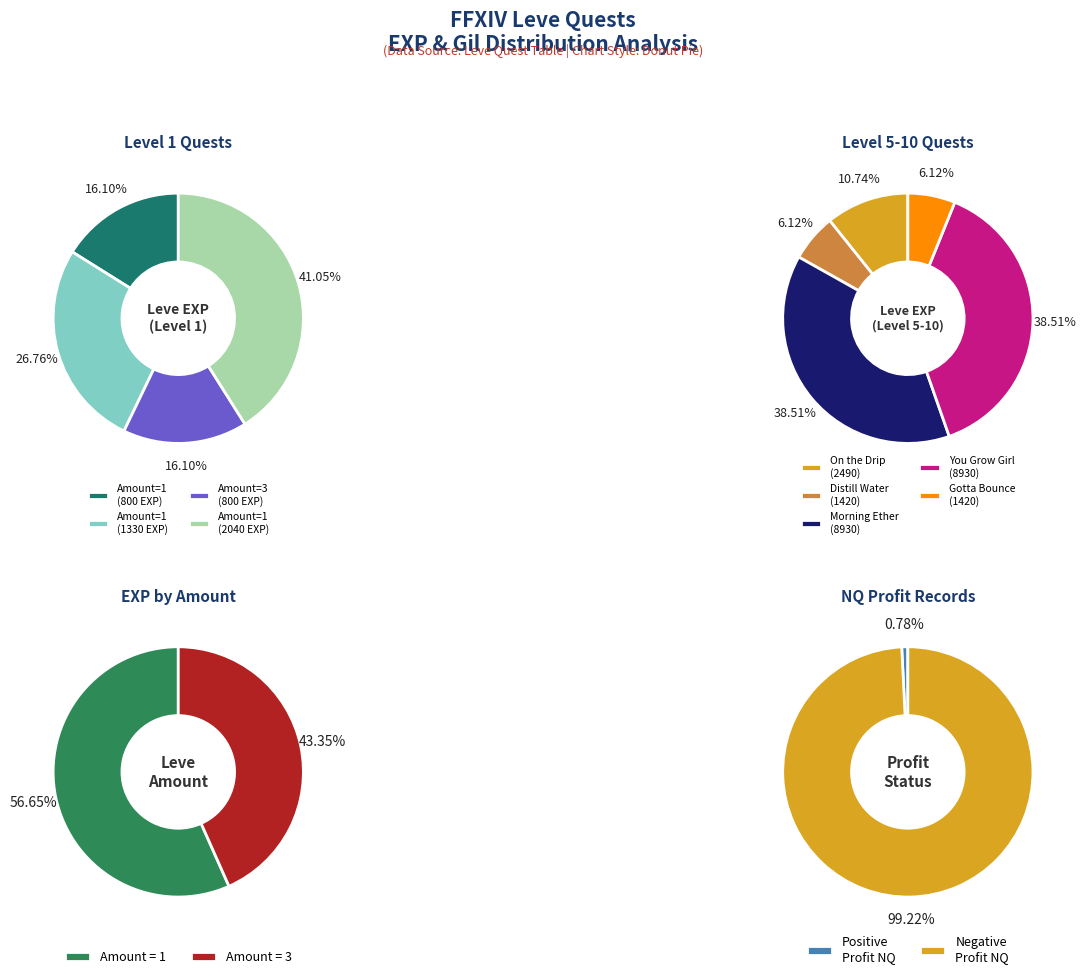

To the nearest percent, what is the combined percentage of 1 and 4?

25%